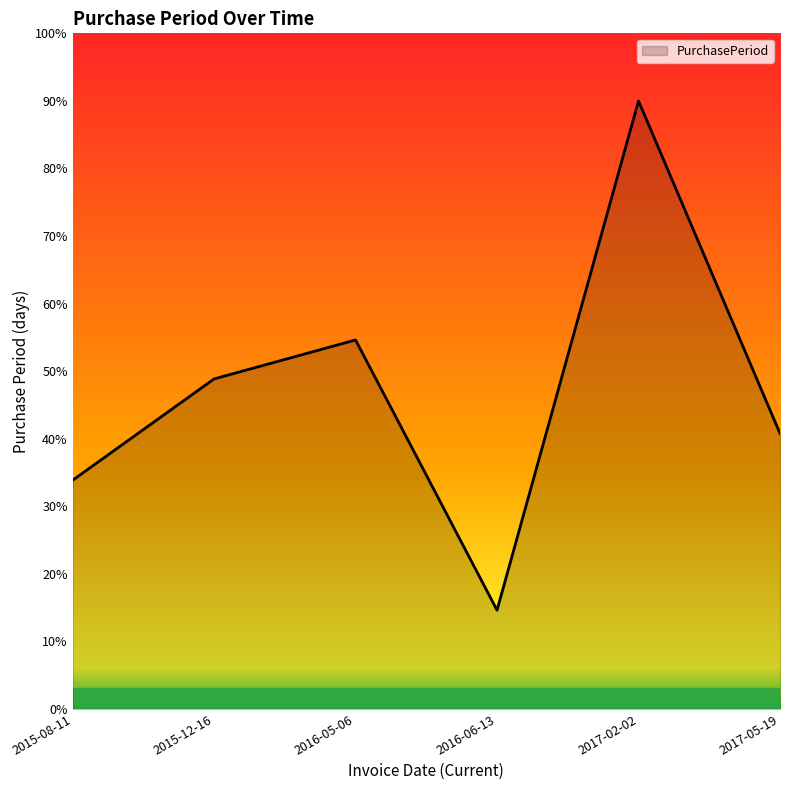

Rank the categories by value from highest to lowest.

2017-02-02, 2016-05-06, 2015-12-16, 2017-05-19, 2015-08-11, 2016-06-13